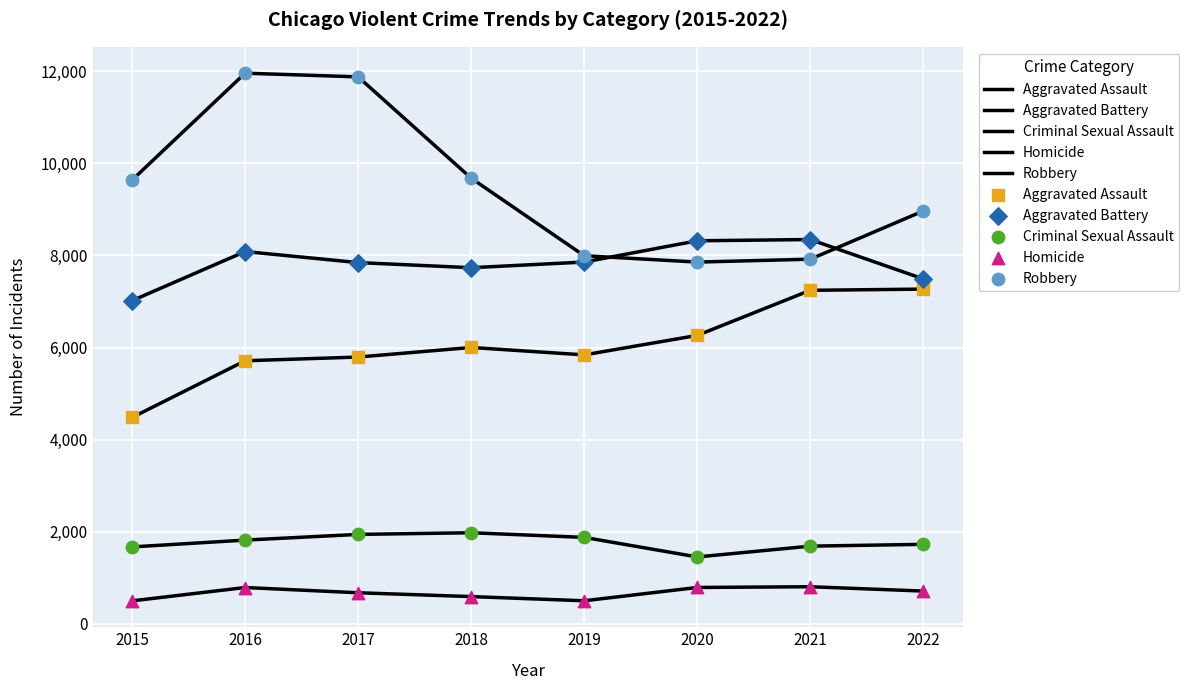

At how many categories does at least one series exceed 8572?

5